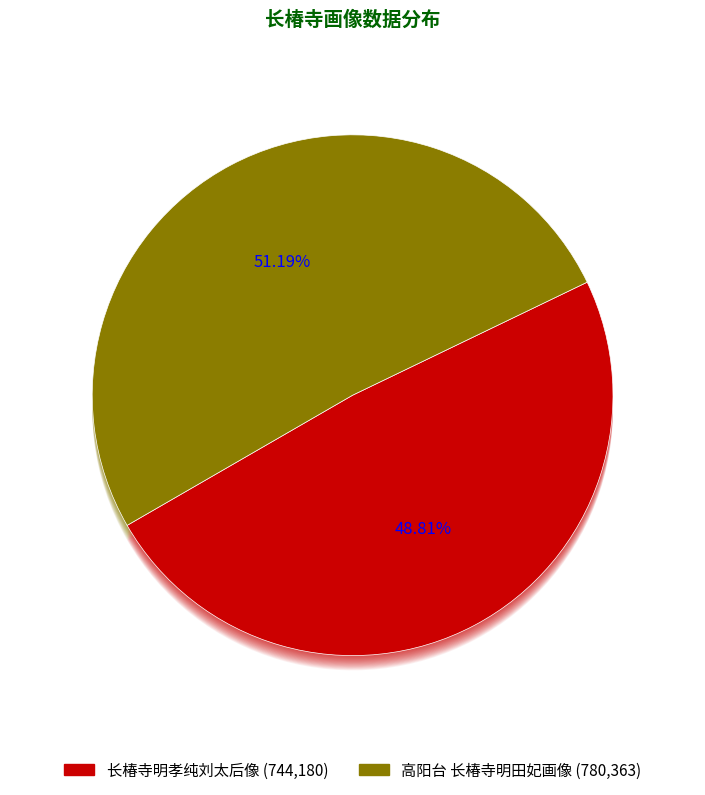

True or false: 高阳台 长椿寺明田妃画像 accounts for 51% of the total.

True